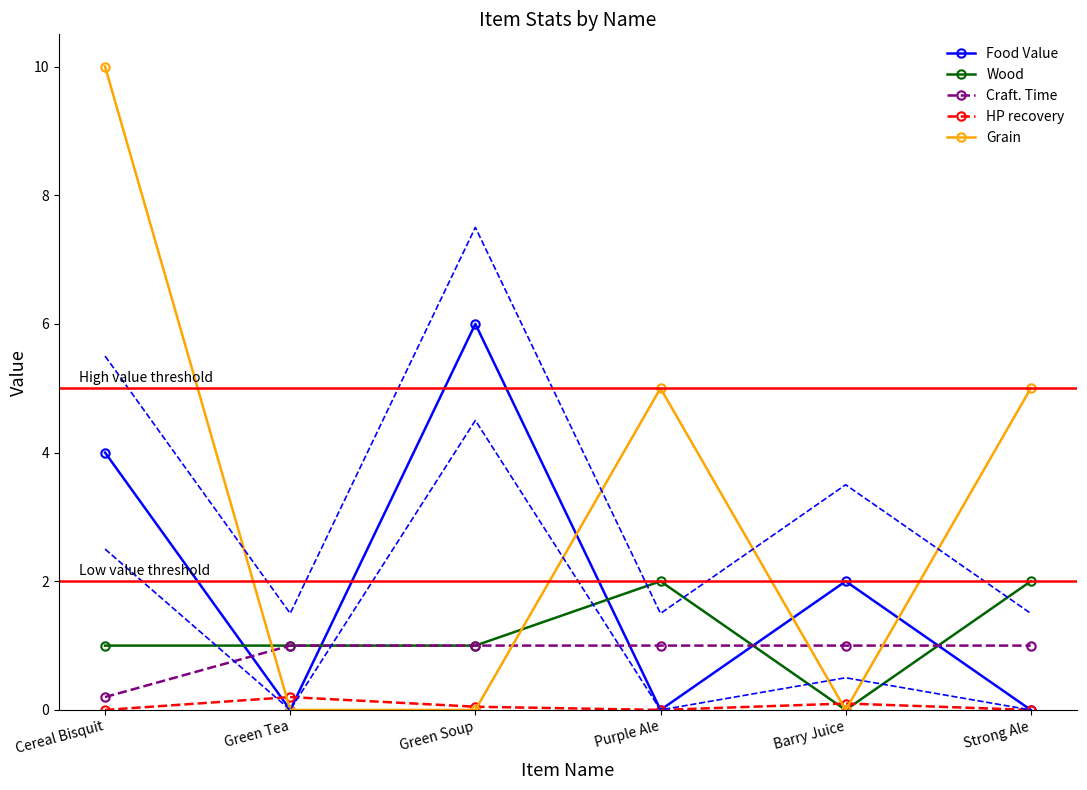

Between Green Tea and Purple Ale, which series saw the biggest shift?

Grain